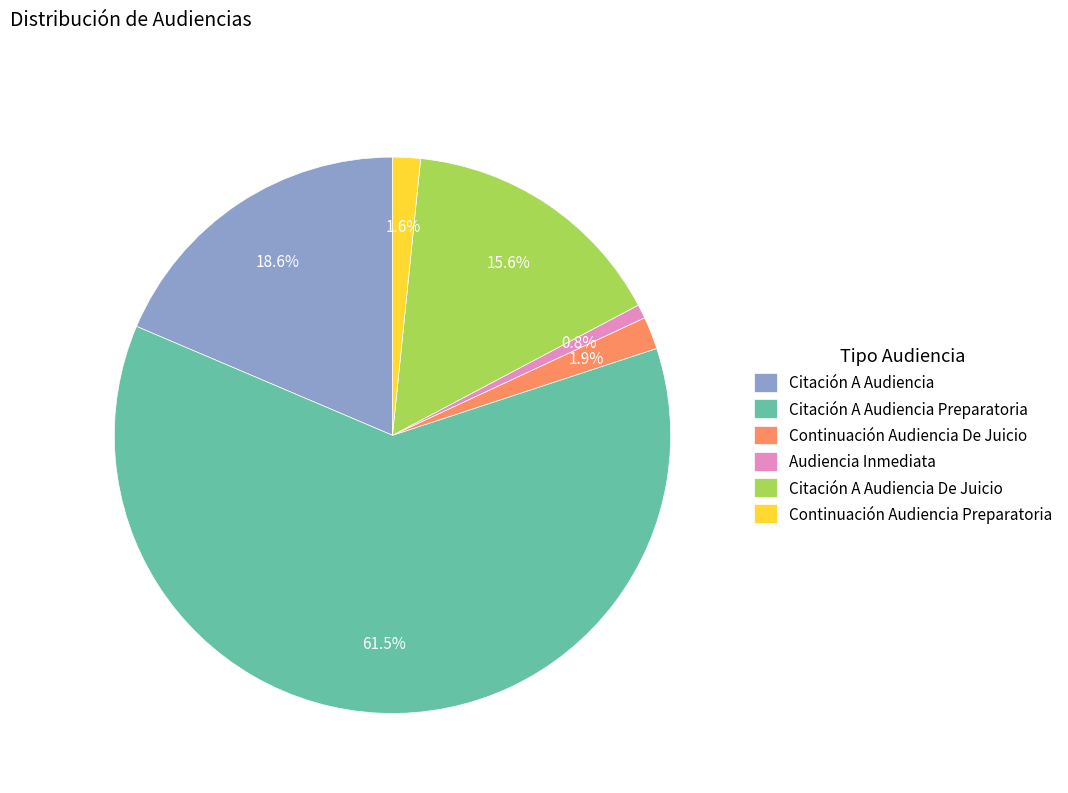

To the nearest percent, what is the combined percentage of Citación A Audiencia De Juicio and Continuación Audiencia De Juicio?

18%